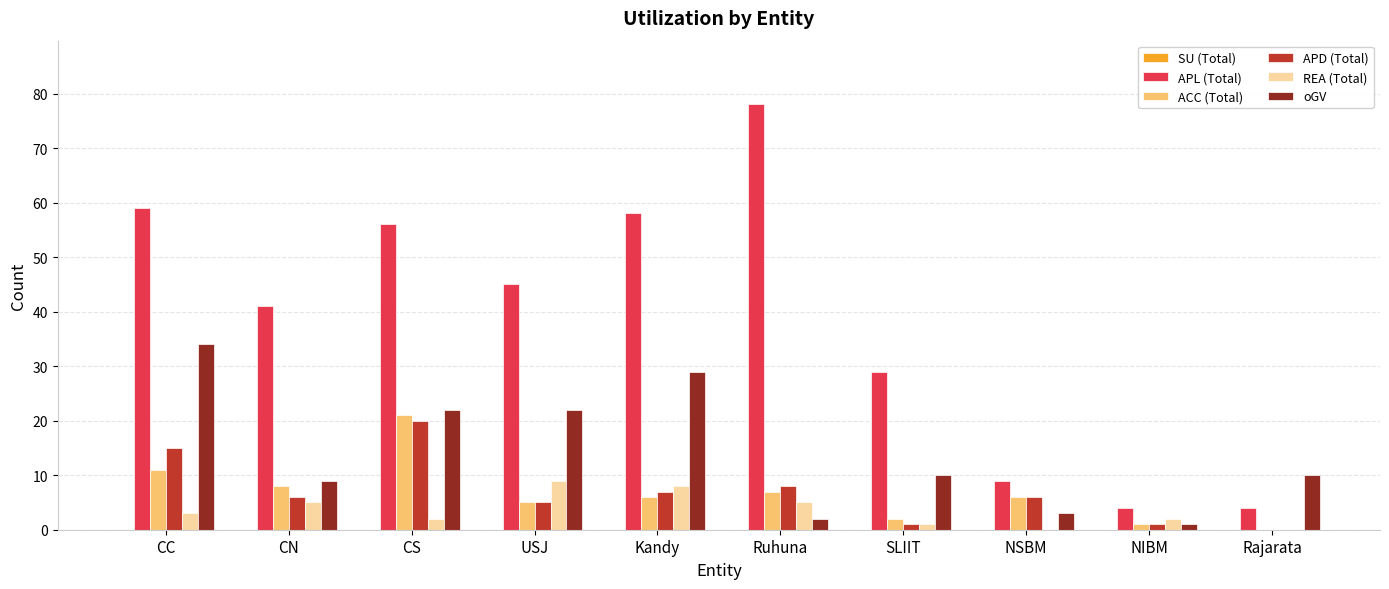

Which series changed the most between CN and CS?

APL (Total)